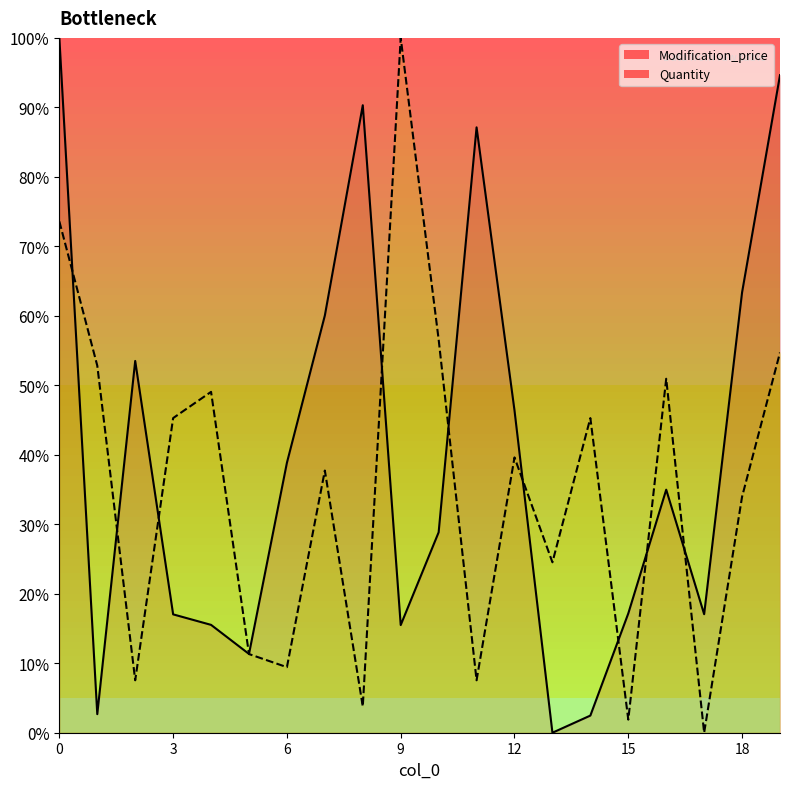

At how many categories does at least one series exceed 53?

9